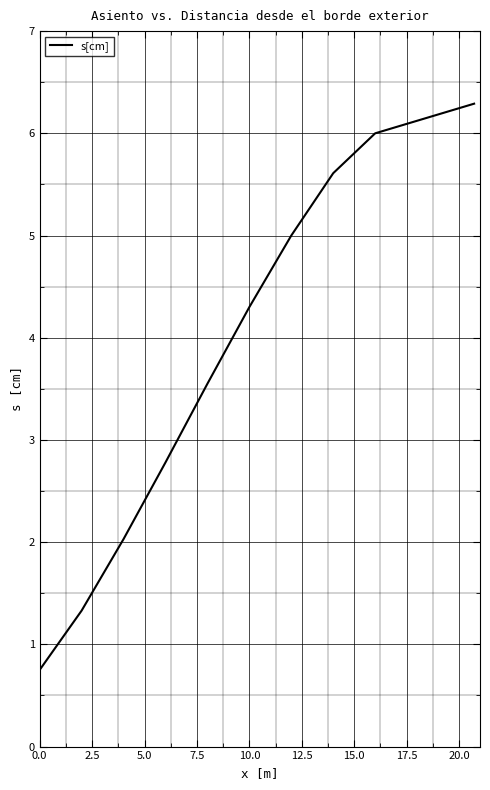

What is the smallest value displayed?

0.8